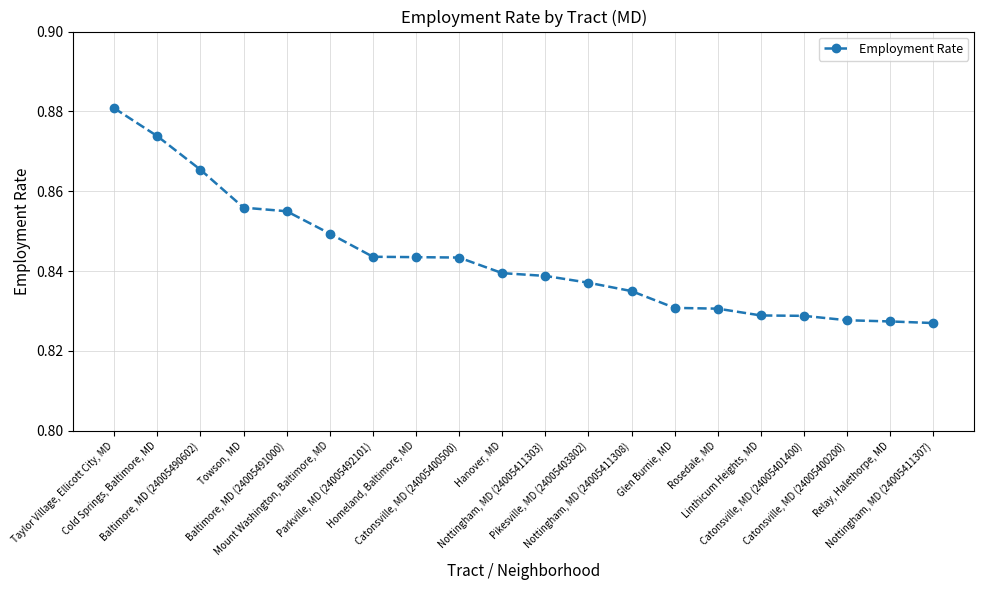

What is the sum of all values?

16.9